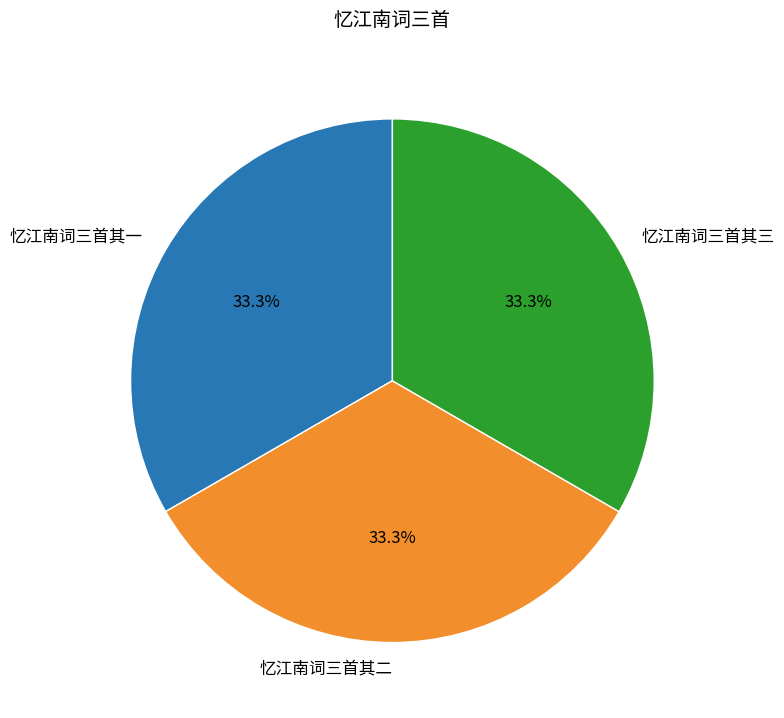

To the nearest percent, what is the combined percentage of 忆江南词三首其三 and 忆江南词三首其一?

67%